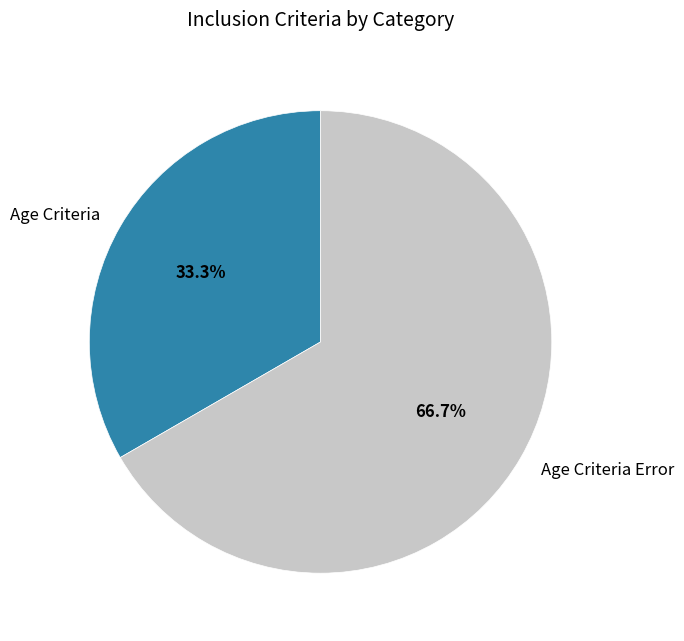

What is the smallest slice in the pie chart?

Age Criteria